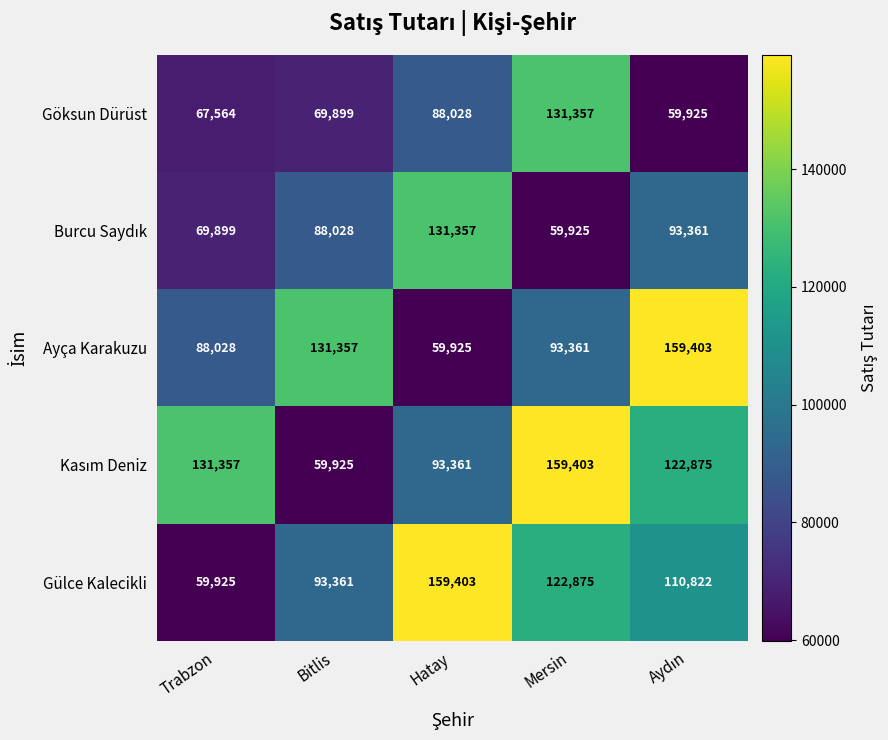

At which label is Ayça Karakuzu closest to 109664?

Mersin